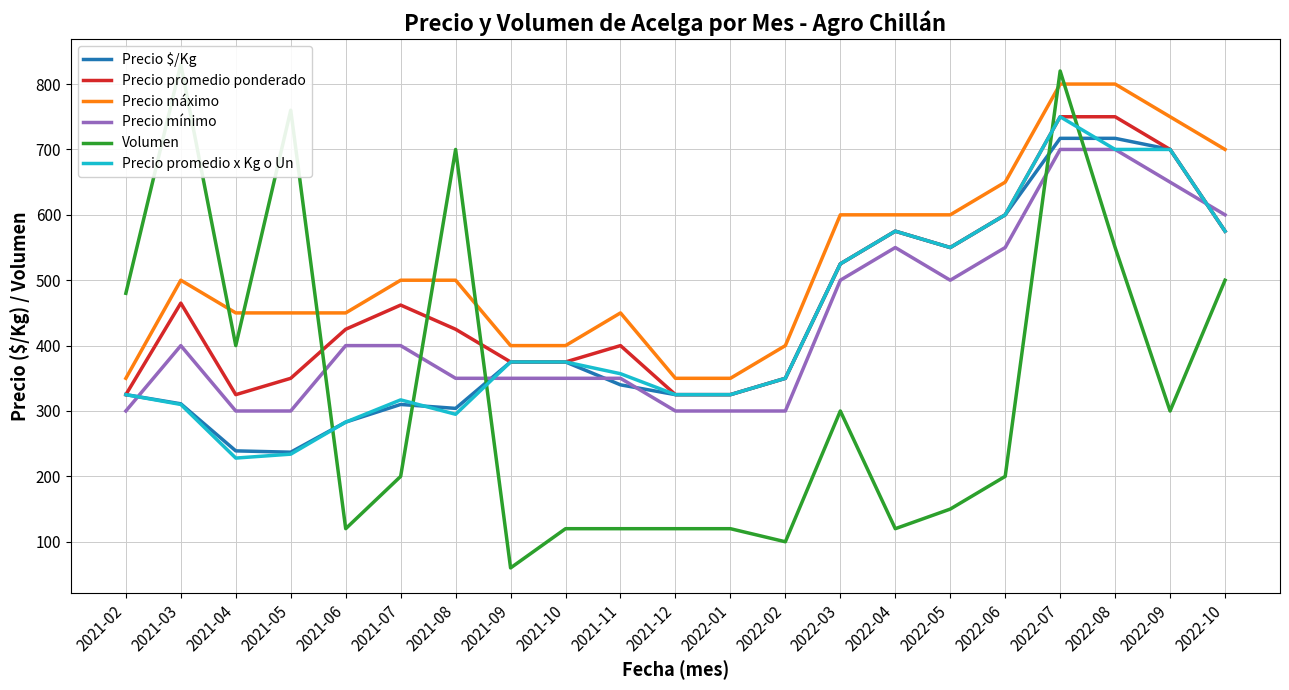

How many series are shown in this chart?

6